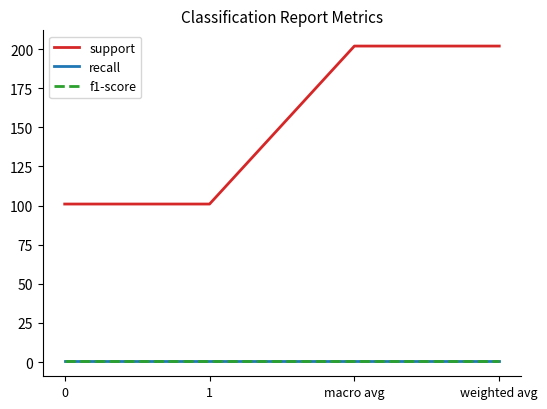

Reading left to right, list all the values displayed in this chart.

support: 101.0	101.0	202.0	202.0
recall: 0.9	0.9	0.9	0.9
f1-score: 0.9	0.9	0.9	0.9